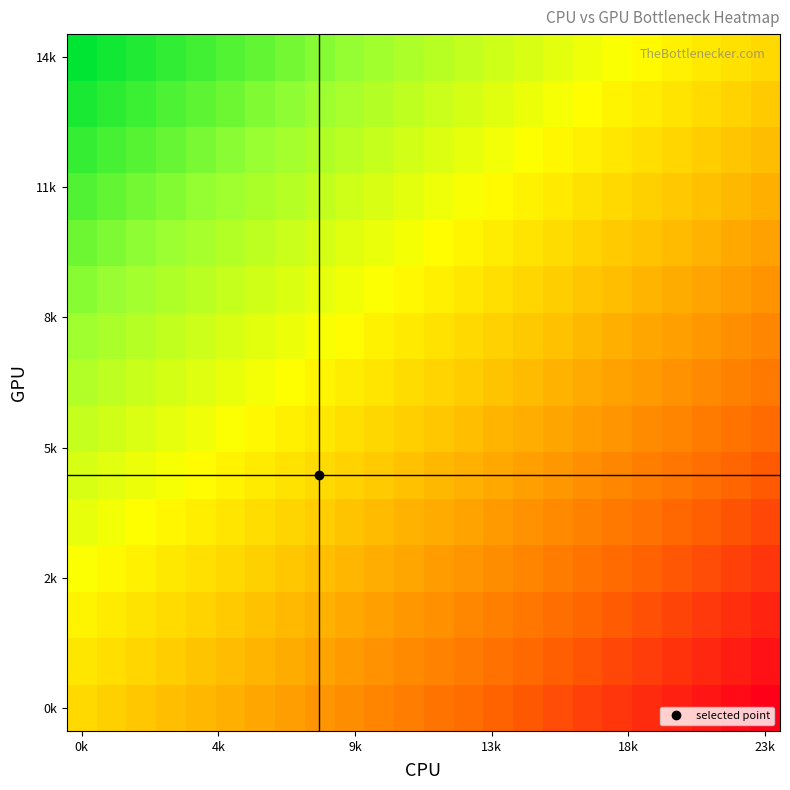

At how many categories does at least one series exceed 0?

23